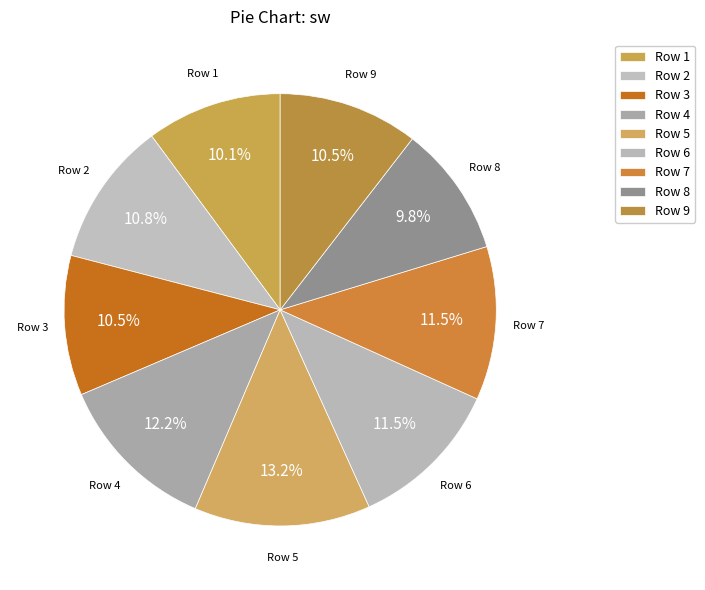

How many slices are in this pie chart?

9